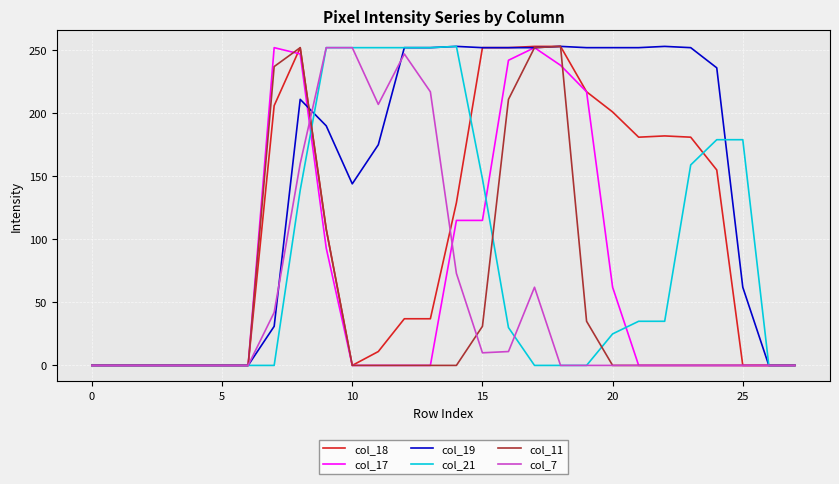

Which series has the largest total across all categories?

col_19